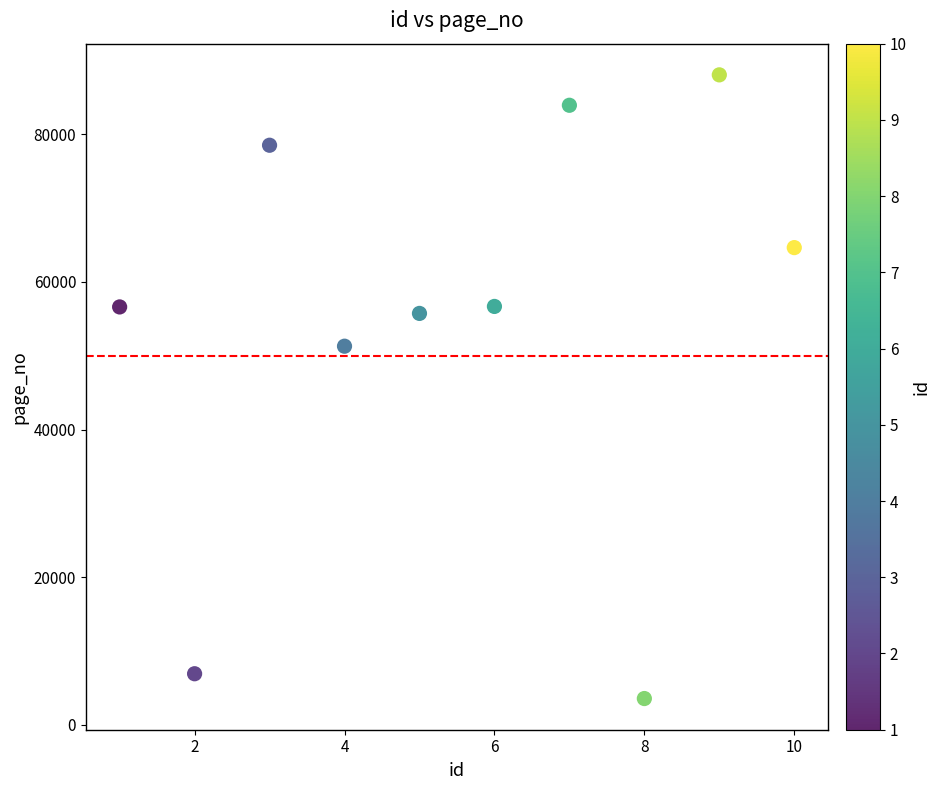

What is the average Y value?

54598